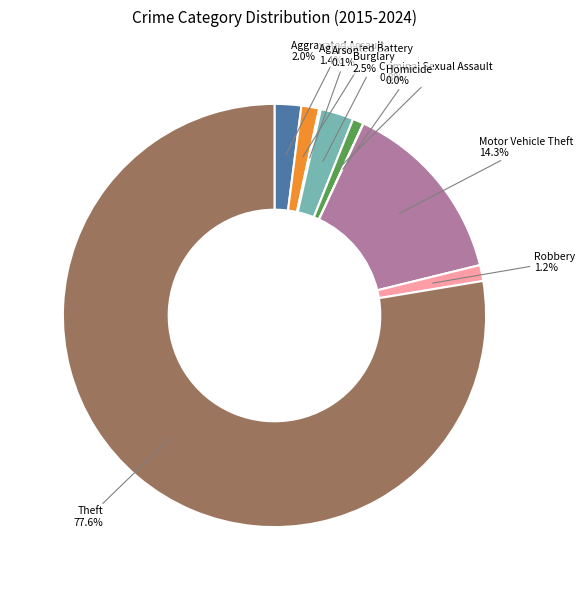

Does Theft represent more than half of the total?

Yes